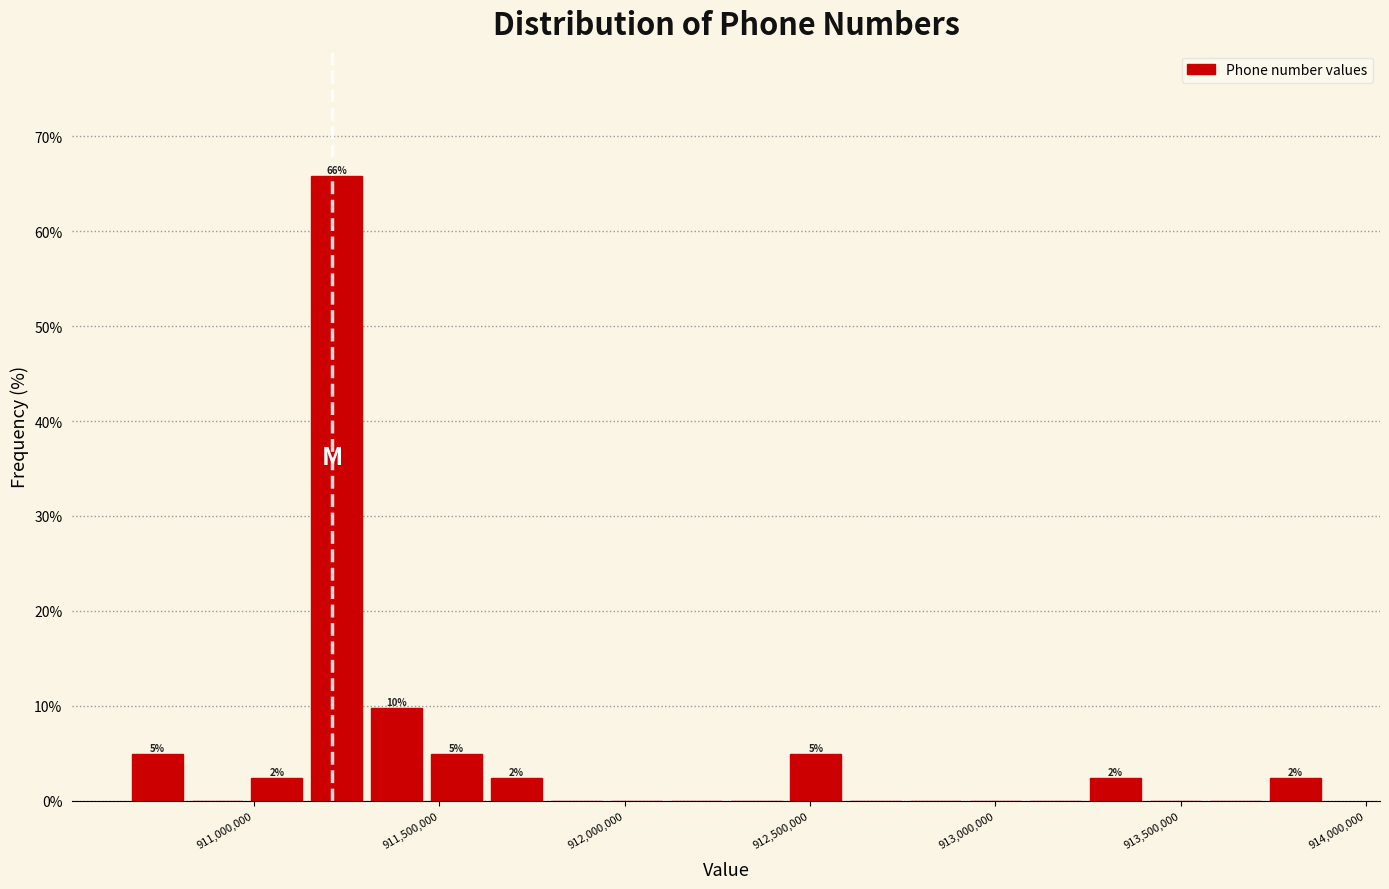

Around what value on the x-axis is the tallest bar? Give the approximate position of its centre, as read against the axis.

911200000